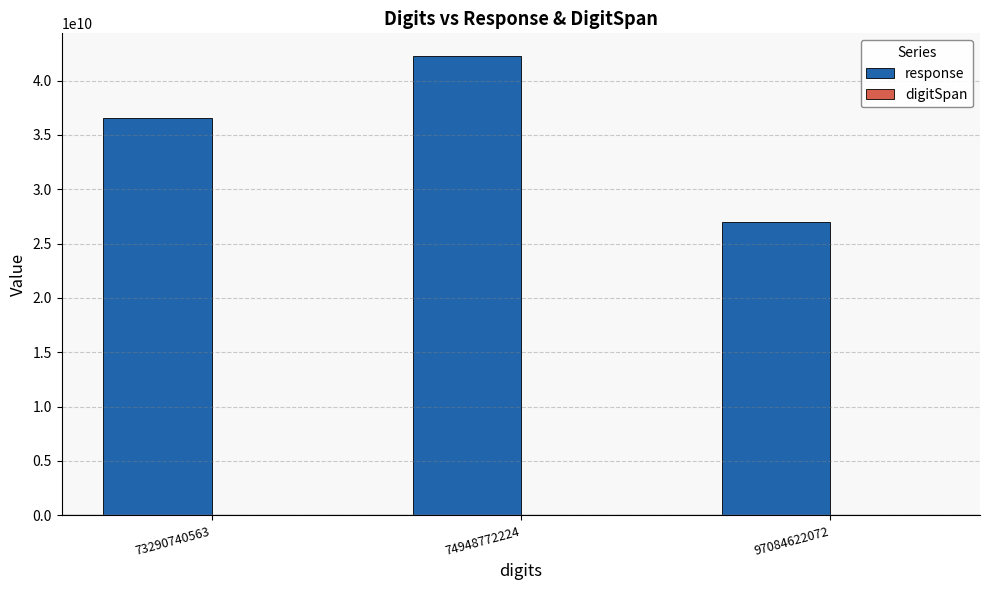

Which category has the highest value across all series?

74948772224